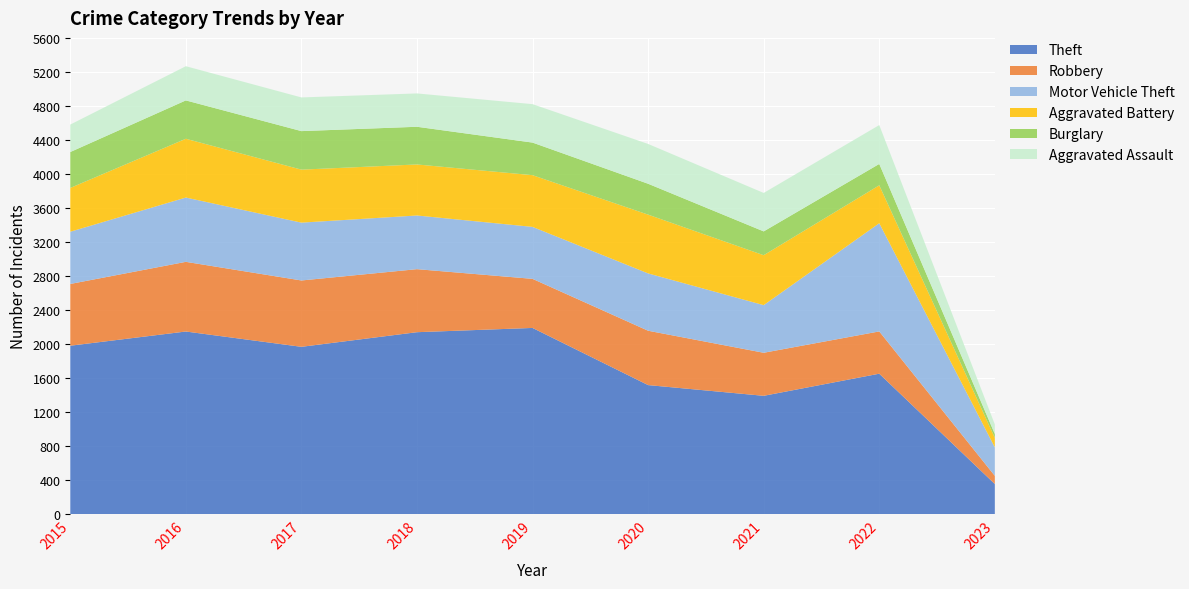

Reading left to right, extract all data points from this chart.

Theft: 2015=1981	2016=2148	2017=1968	2018=2140	2019=2190	2020=1518	2021=1392	2022=1652	2023=355
Robbery: 2015=726	2016=819	2017=780	2018=741	2019=577	2020=639	2021=506	2022=497	2023=96
Motor Vehicle Theft: 2015=614	2016=756	2017=680	2018=631	2019=611	2020=674	2021=560	2022=1272	2023=335
Aggravated Battery: 2015=515	2016=691	2017=623	2018=600	2019=608	2020=691	2021=587	2022=446	2023=112
Burglary: 2015=422	2016=451	2017=453	2018=443	2019=383	2020=363	2021=280	2022=251	2023=45
Aggravated Assault: 2015=323	2016=402	2017=396	2018=392	2019=452	2020=468	2021=452	2022=457	2023=113